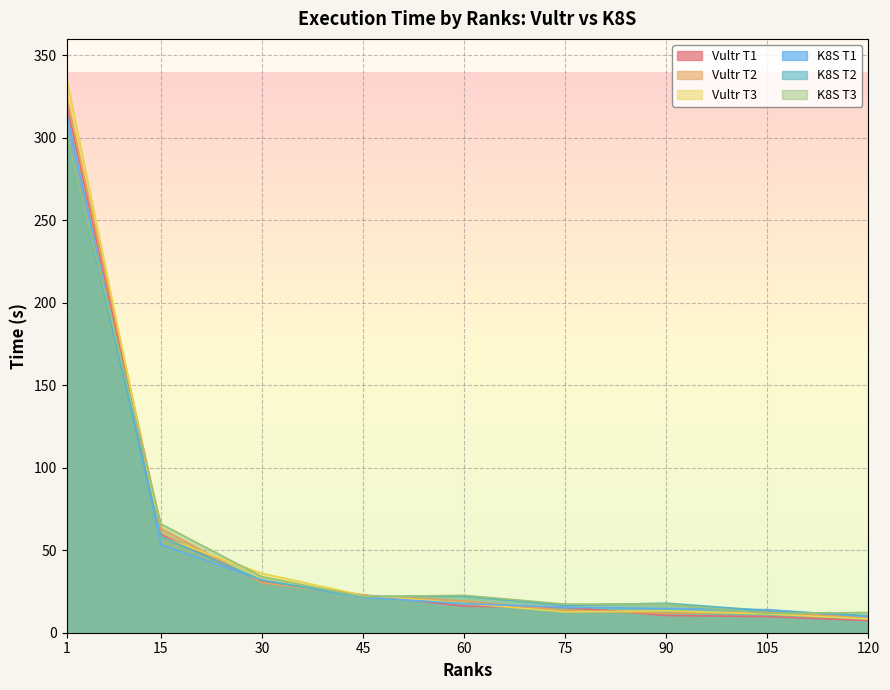

Count the number of data series in this chart.

6